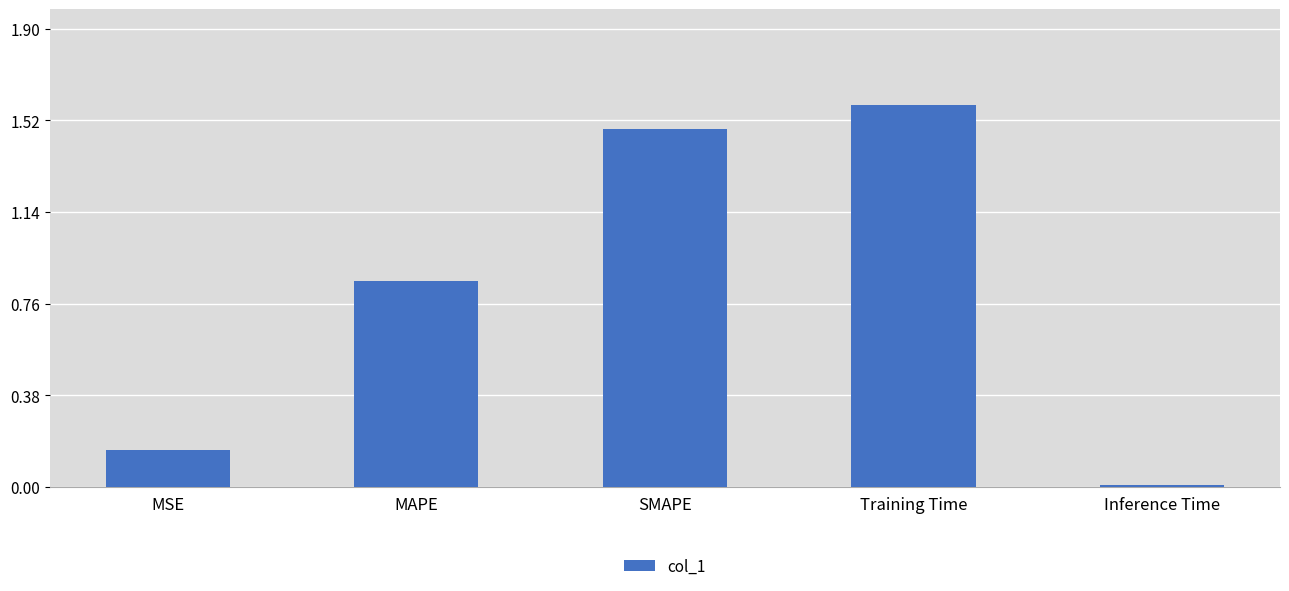

How many bars are there in total?

5